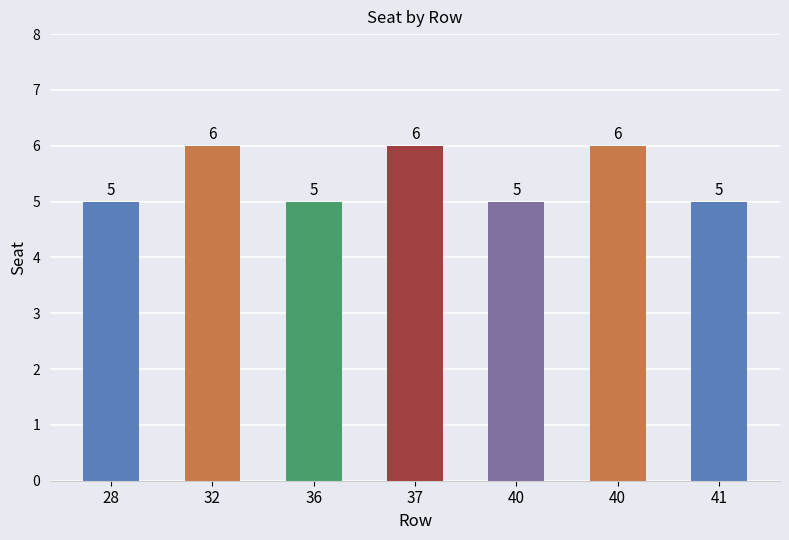

True or false: the data shows 2 at 40.

False